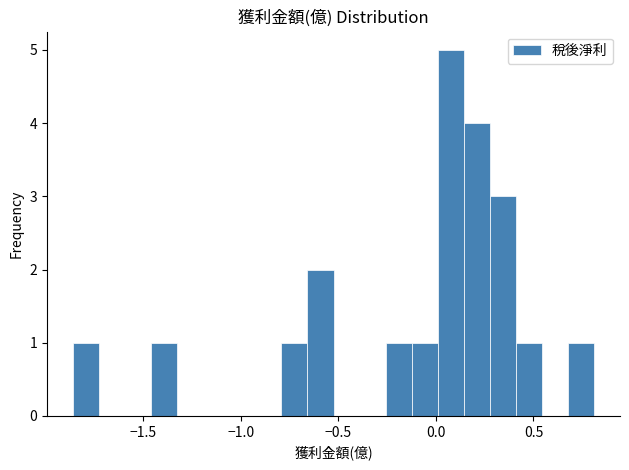

Read against the x-axis, roughly where is the centre of the tallest bar?

0.10